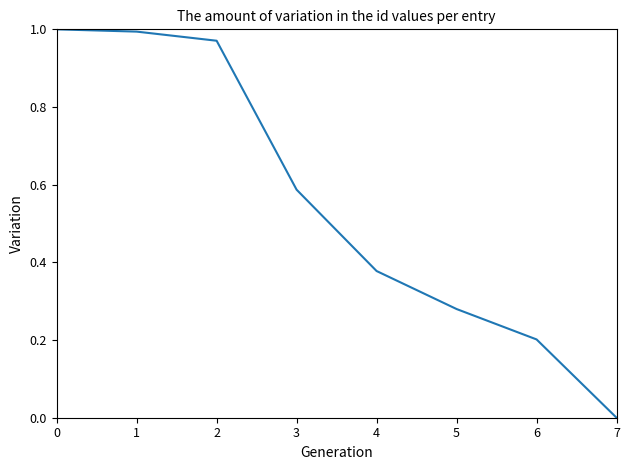

What is the change in value from 1 to 4?

-0.6